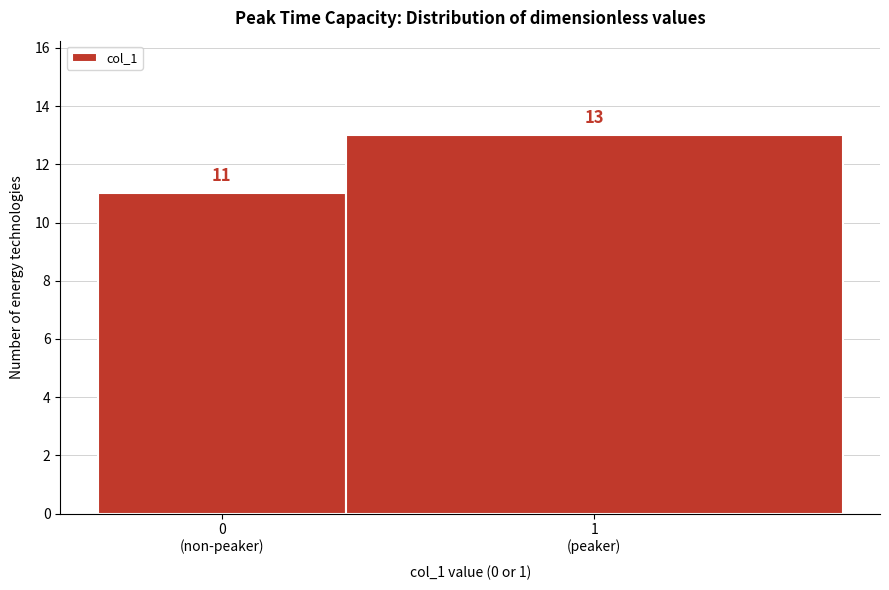

Reading left to right, list all the values displayed in this chart.

11	13